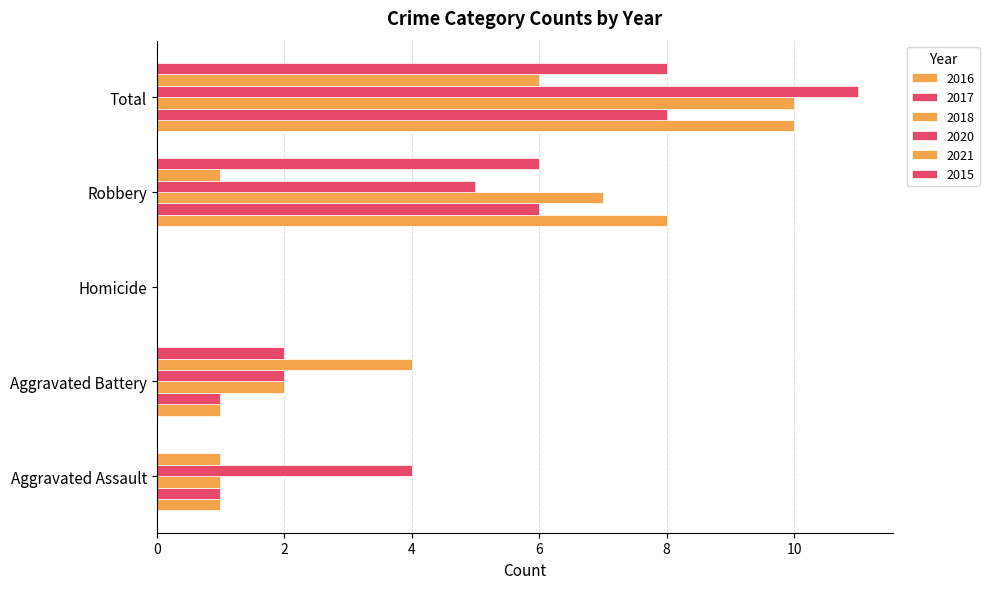

Which series has the largest total across all categories?

2020